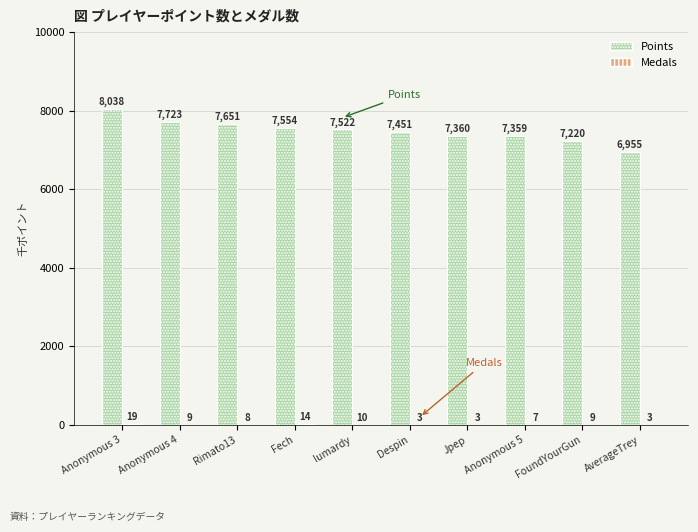

What value does the Points series have at Jpep?

7360